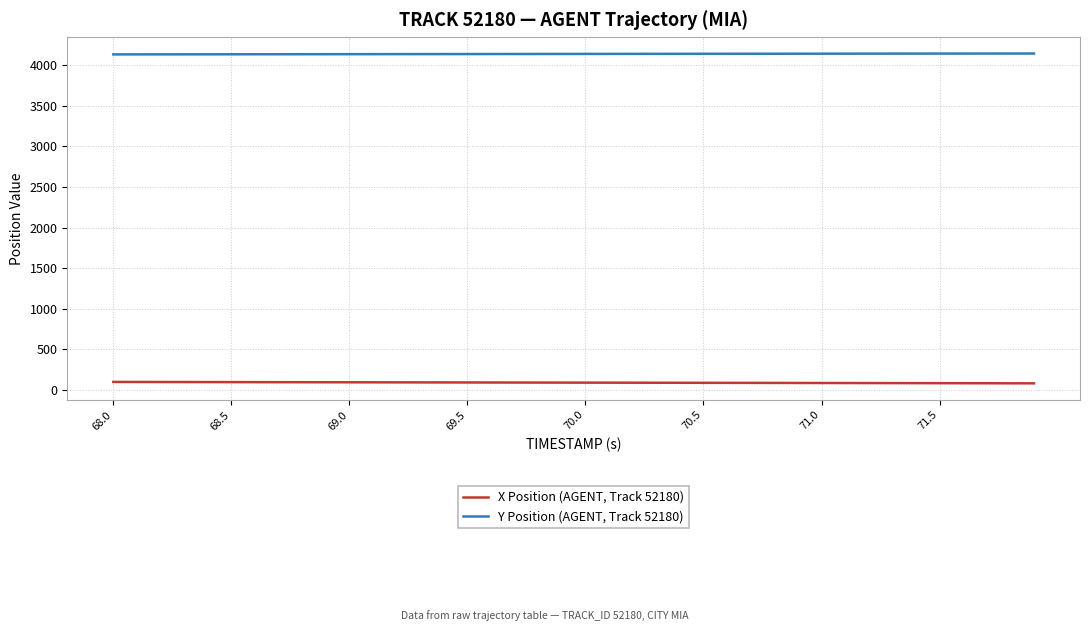

What are all the series names shown in the legend?

X Position (AGENT, Track 52180), Y Position (AGENT, Track 52180)